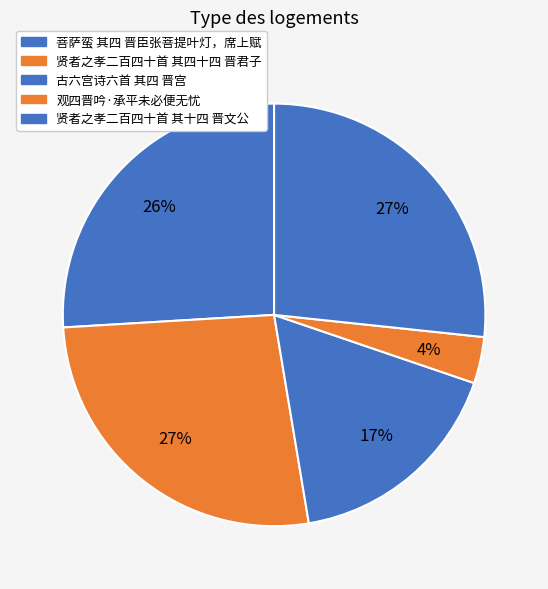

Is it true that 观四晋吟·承平未必便无忧 is 17% of the pie?

False